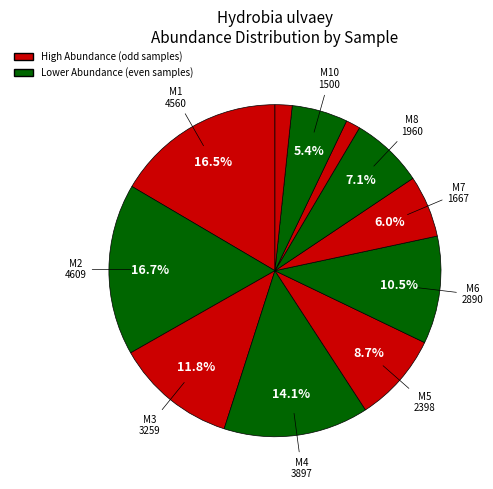

How many slices are in this pie chart?

11